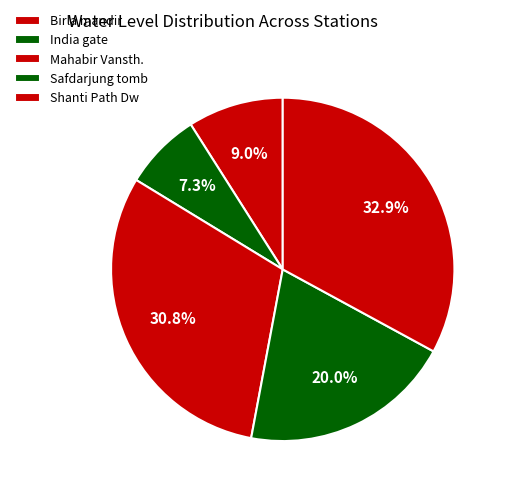

To the nearest percent, what portion does Shanti Path Dw represent?

33%